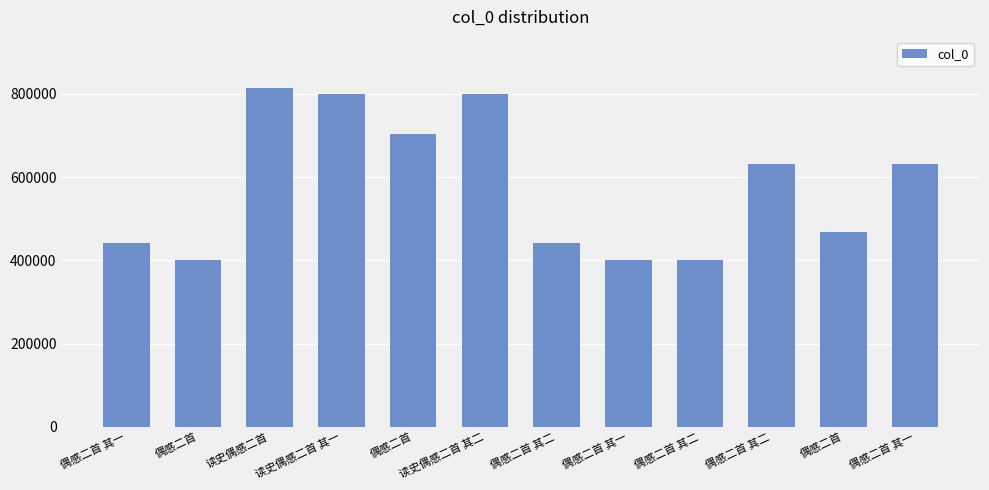

Between 偶感二首 and 偶感二首 其一, which is larger?

偶感二首 其一